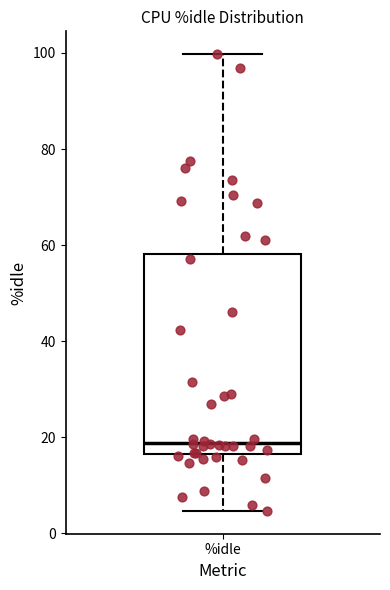

Read this box plot against the y-axis: the position of the median line, the range covered by the box, and the ends of both whiskers. The values are not printed on the chart, so give them approximately, as read against the axis.

median 18, box 16 to 58, whiskers 4 to 100